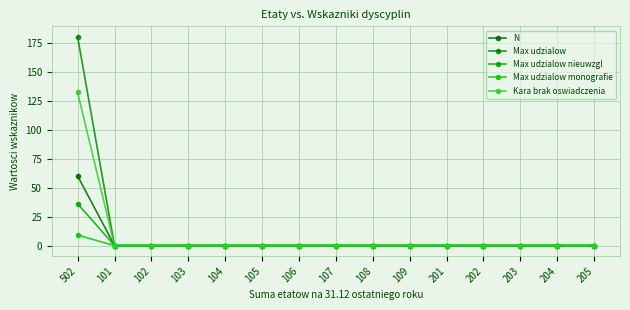

Which series has the largest total across all categories?

Max udzialow